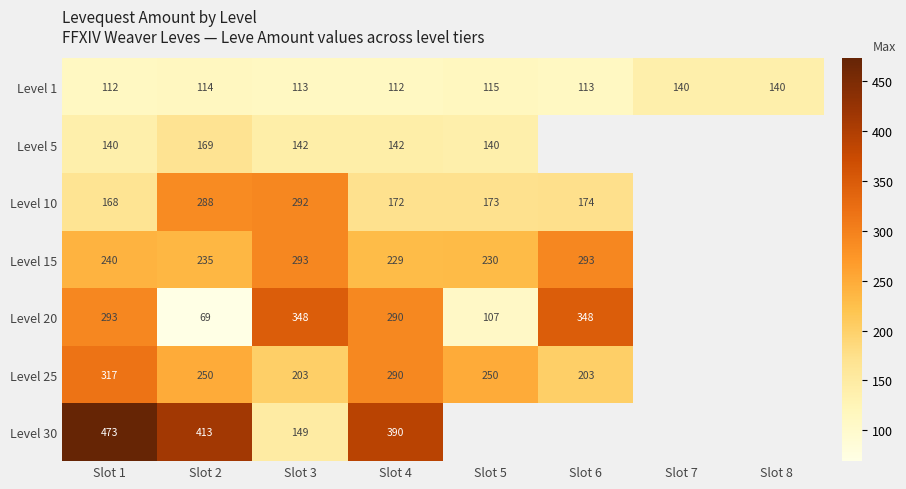

What is the total value across all series at Slot 2?

1538